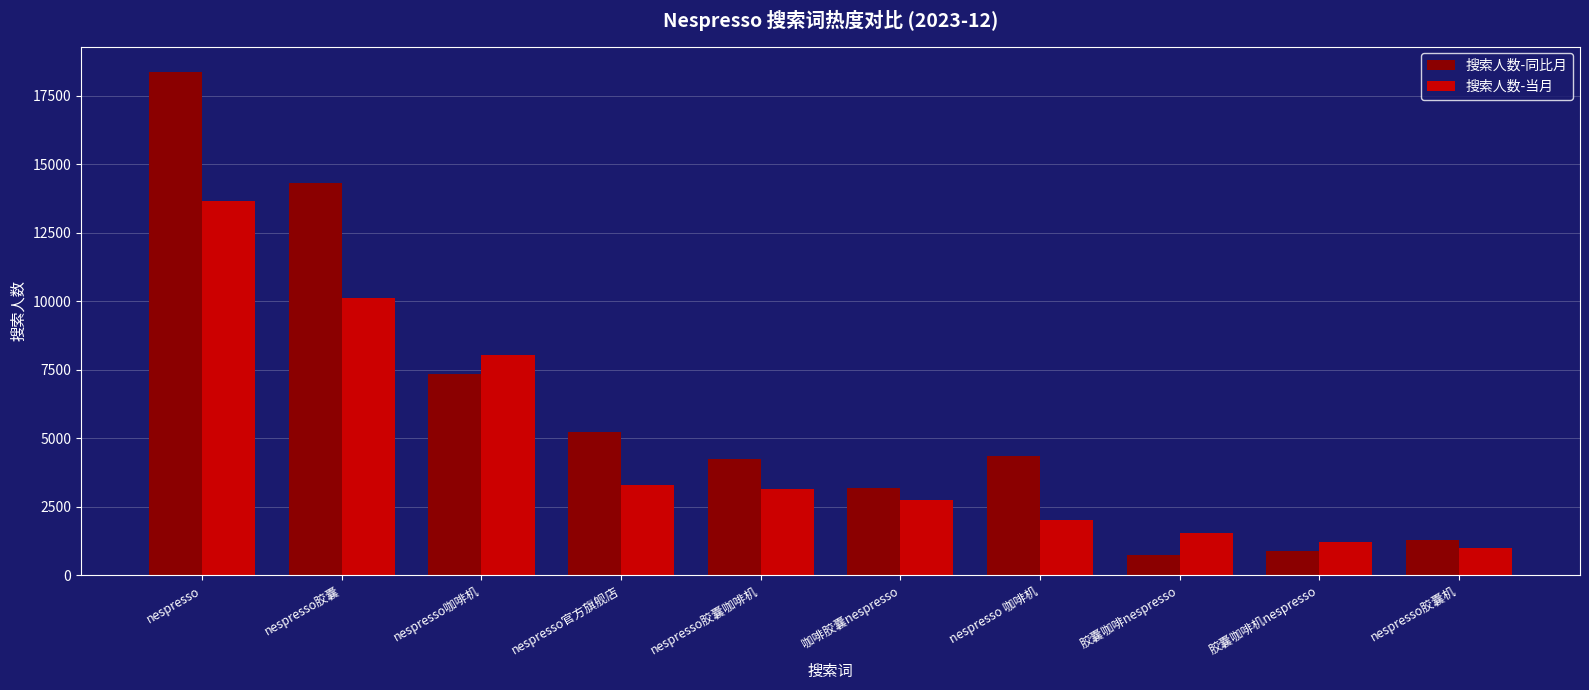

Is the value of 搜索人数-当月 at nespresso greater than the value of 搜索人数-同比月 at nespresso胶囊?

No